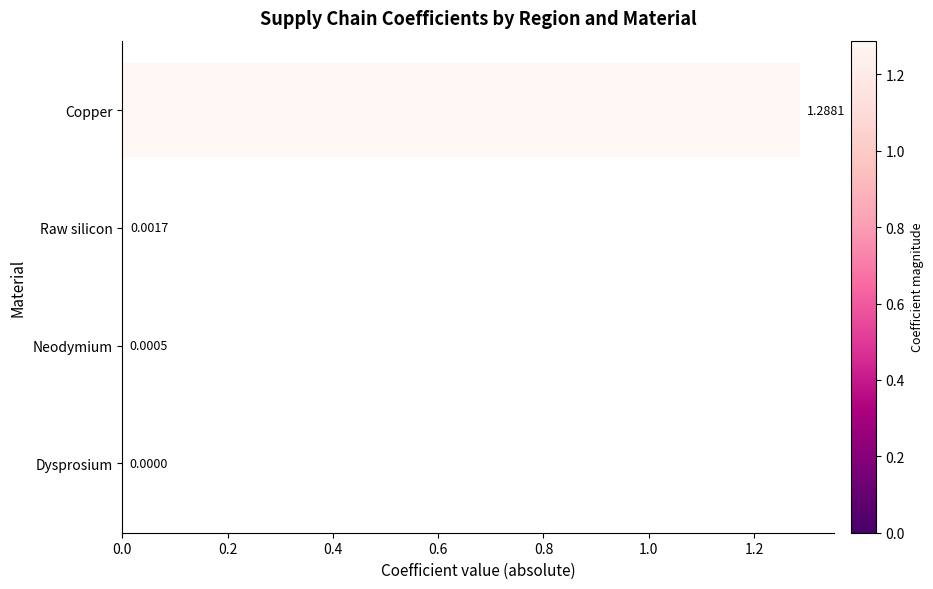

At which label is the value closest to 0?

Dysprosium